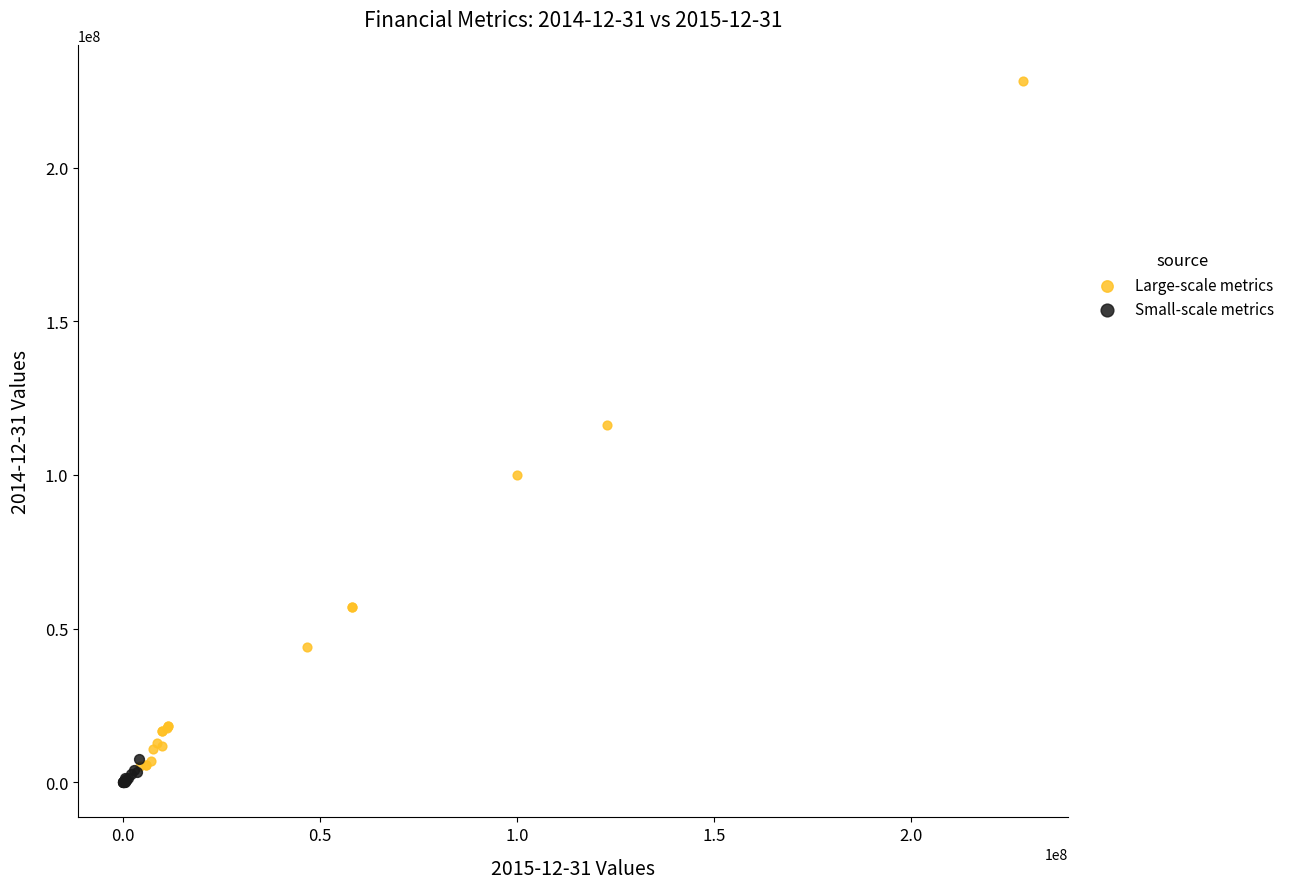

Which series contains the lowest Y value?

Small-scale metrics